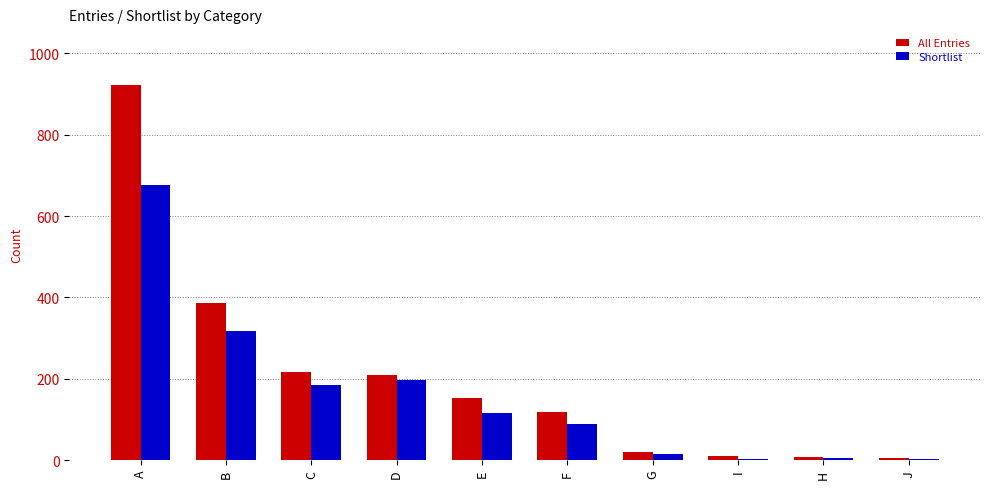

Where is All Entries nearest to the value 464?

B